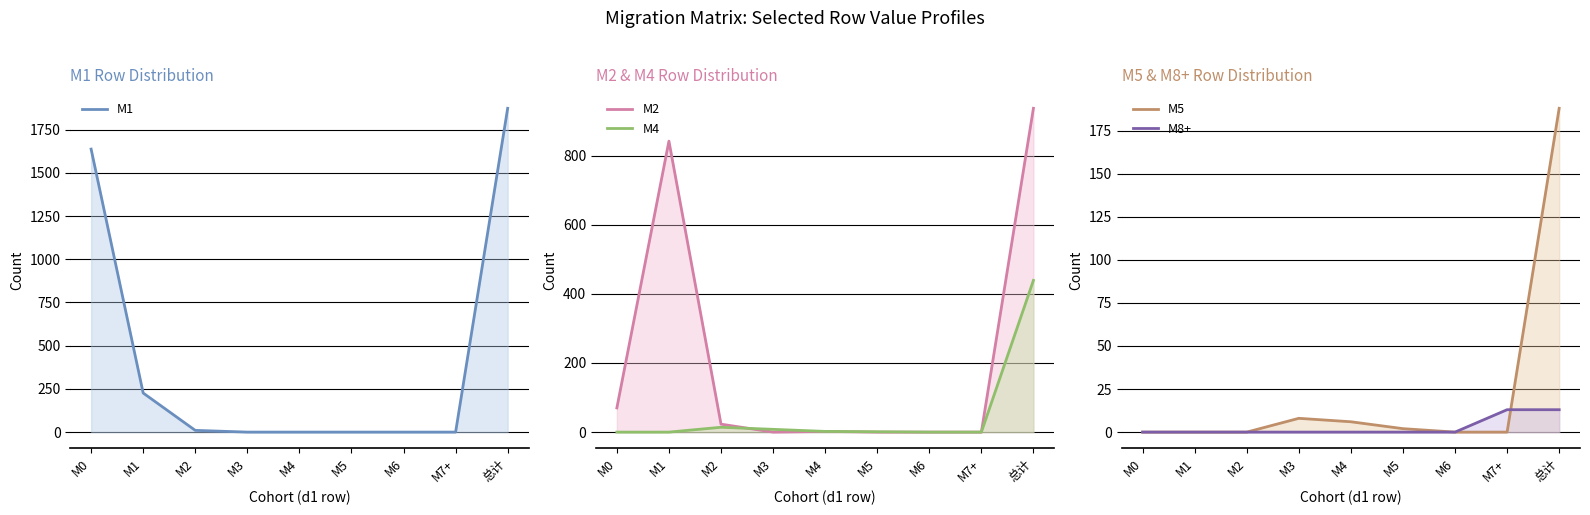

True or false: M4 and M8+ cross at least once.

True